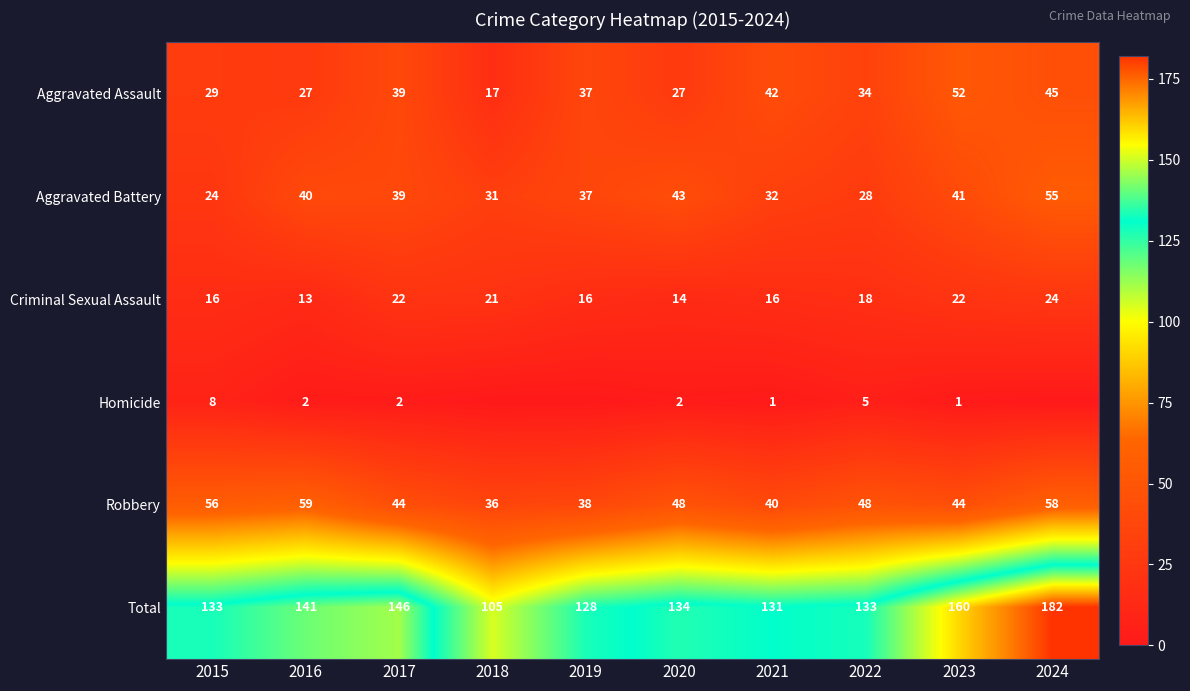

Rank the categories by Aggravated Battery value from highest to lowest.

2024, 2020, 2023, 2016, 2017, 2019, 2021, 2018, 2022, 2015